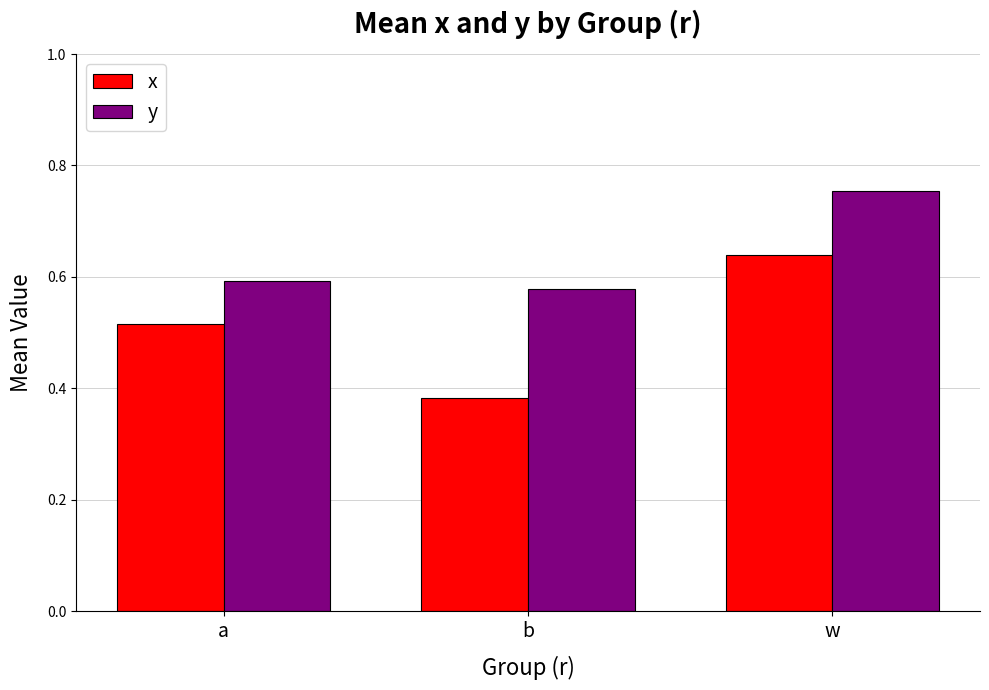

What position from the left is b?

2